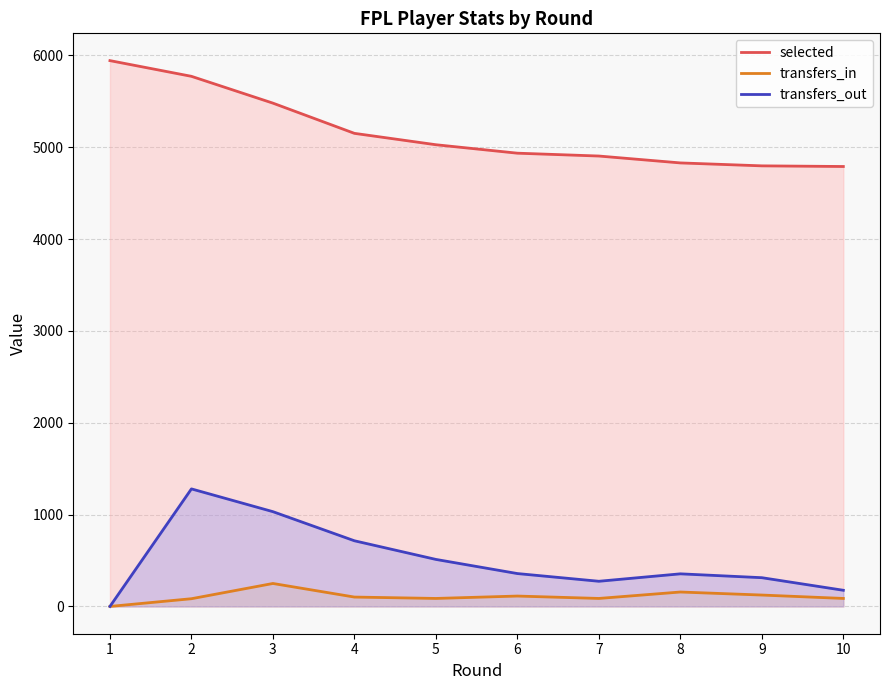

Reading right to left, what are all the values shown in this chart?

selected: 4791	4798	4830	4905	4936	5028	5152	5481	5773	5944
transfers_in: 87	124	157	87	113	87	102	250	84	0
transfers_out: 176	313	355	274	358	512	715	1032	1280	0